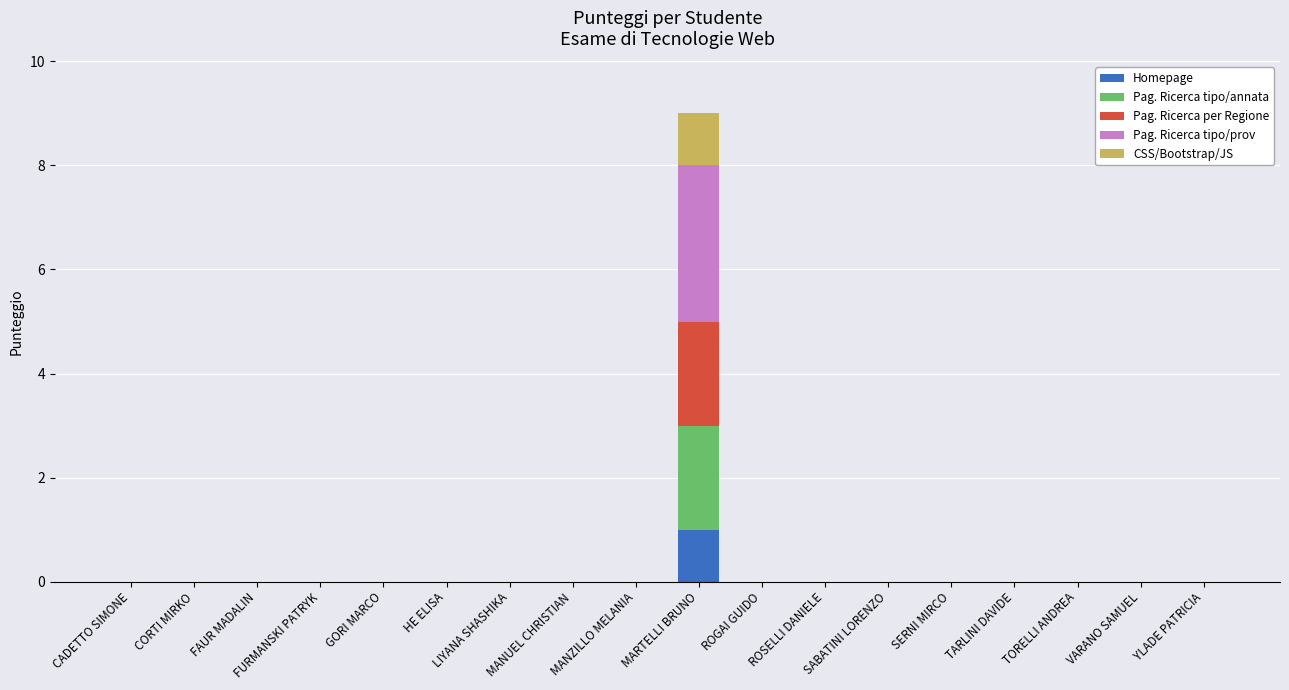

Is it true that Homepage equals 0 at GORI MARCO?

True